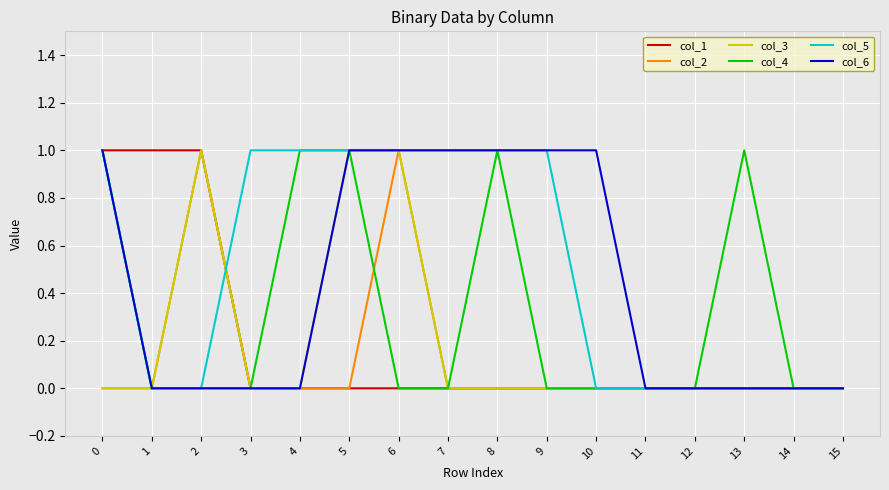

Reading left to right, transcribe all the data shown in this chart.

col_1: 1	1	1	0	0	0	0	0	0	0	0	0	0	0	0	0
col_2: 0	0	1	0	0	0	1	0	0	0	0	0	0	0	0	0
col_3: 0	0	1	0	0	1	1	0	0	0	0	0	0	0	0	0
col_4: 1	0	0	0	1	1	0	0	1	0	0	0	0	1	0	0
col_5: 1	0	0	1	1	1	1	1	1	1	0	0	0	0	0	0
col_6: 1	0	0	0	0	1	1	1	1	1	1	0	0	0	0	0